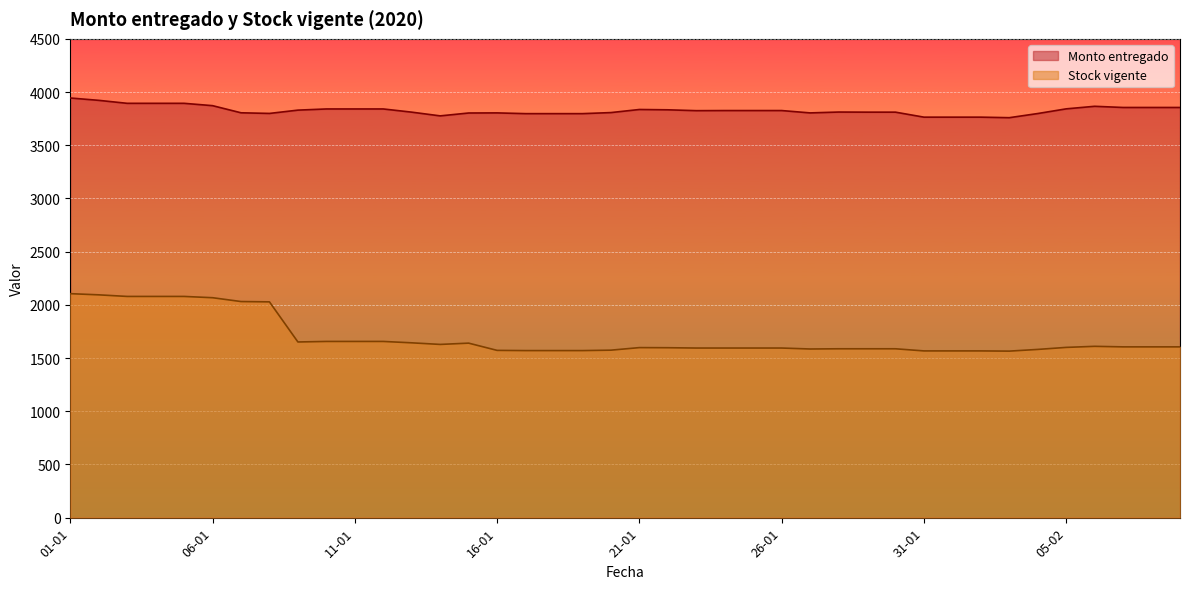

What position from the right is 16-01?

25